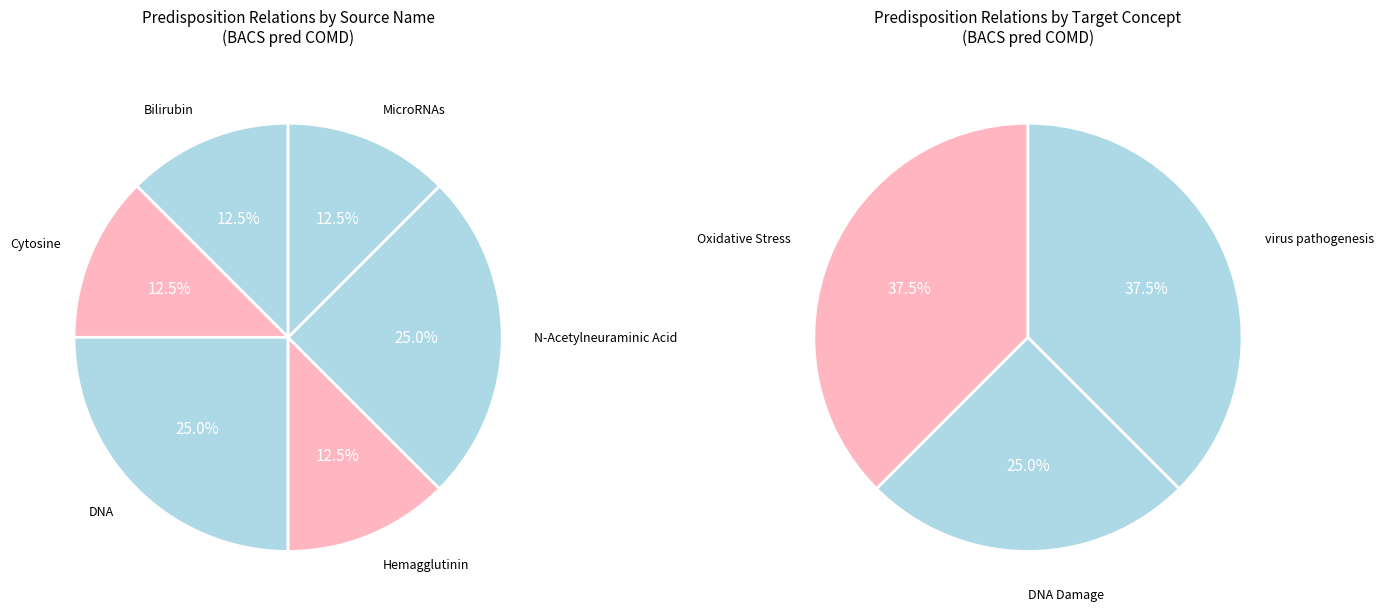

Which has a higher value, Bilirubin or N-Acetylneuraminic Acid?

N-Acetylneuraminic Acid